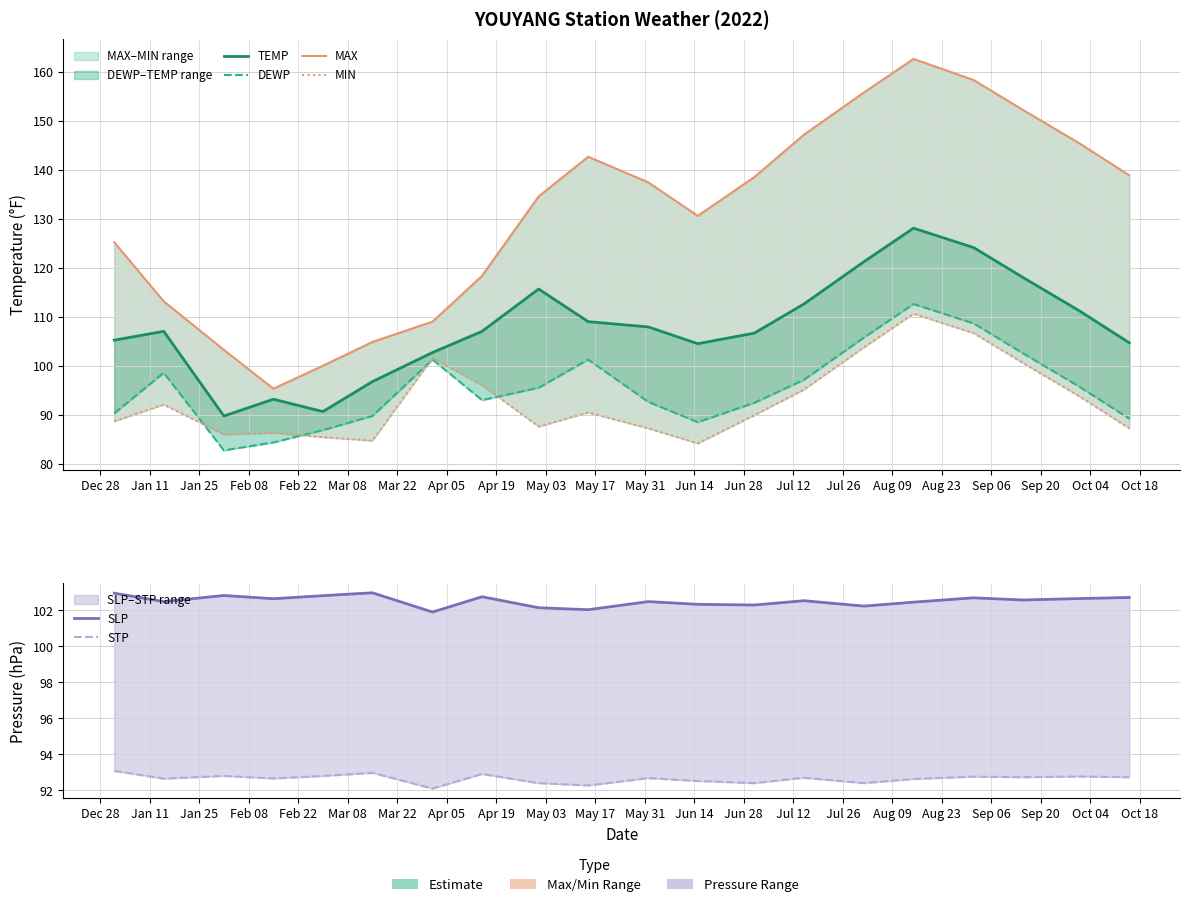

What is the sum of all STP values?

1853.0